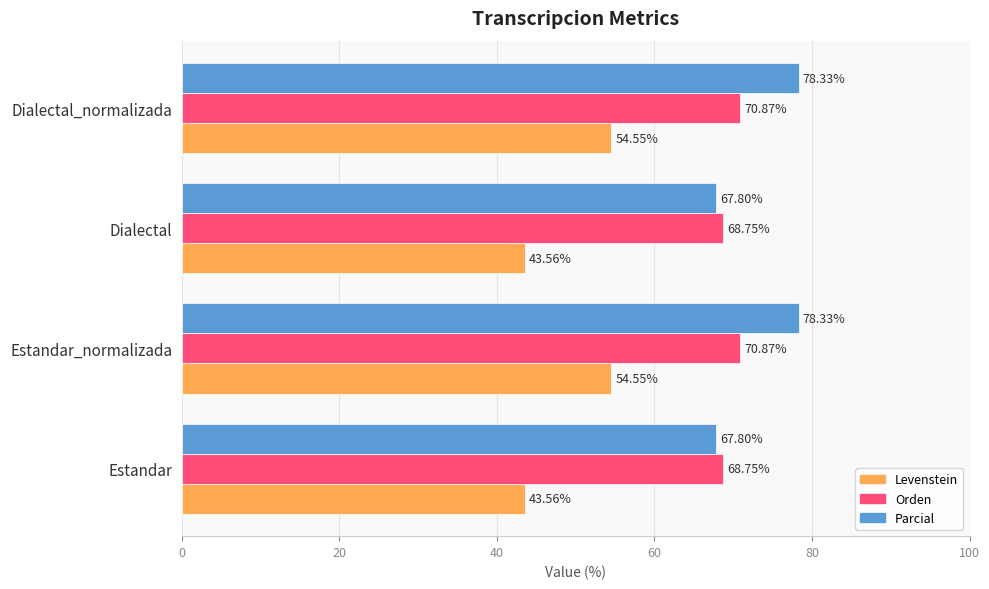

What are all the series names shown in the legend?

Levenstein, Orden, Parcial